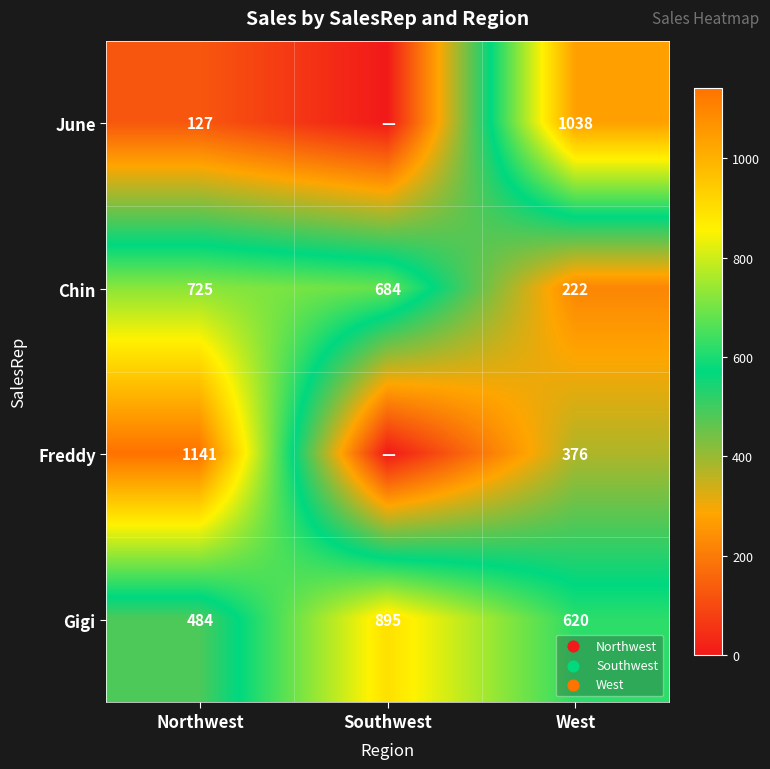

Which series changed the most between Northwest and West?

June